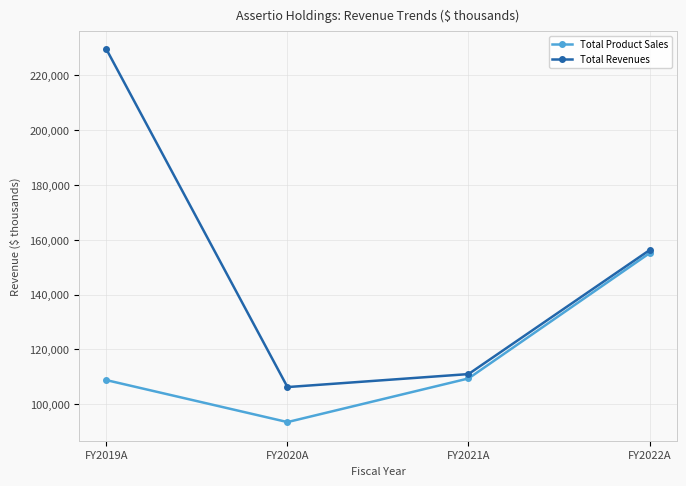

What is the spread (max minus min) of values at FY2019A?

120698